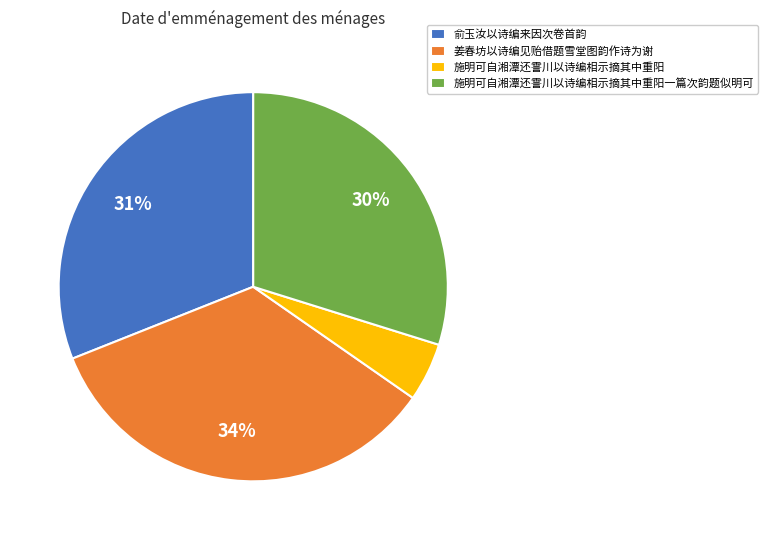

Which slice is the largest?

姜春坊以诗编见贻借题雪堂图韵作诗为谢